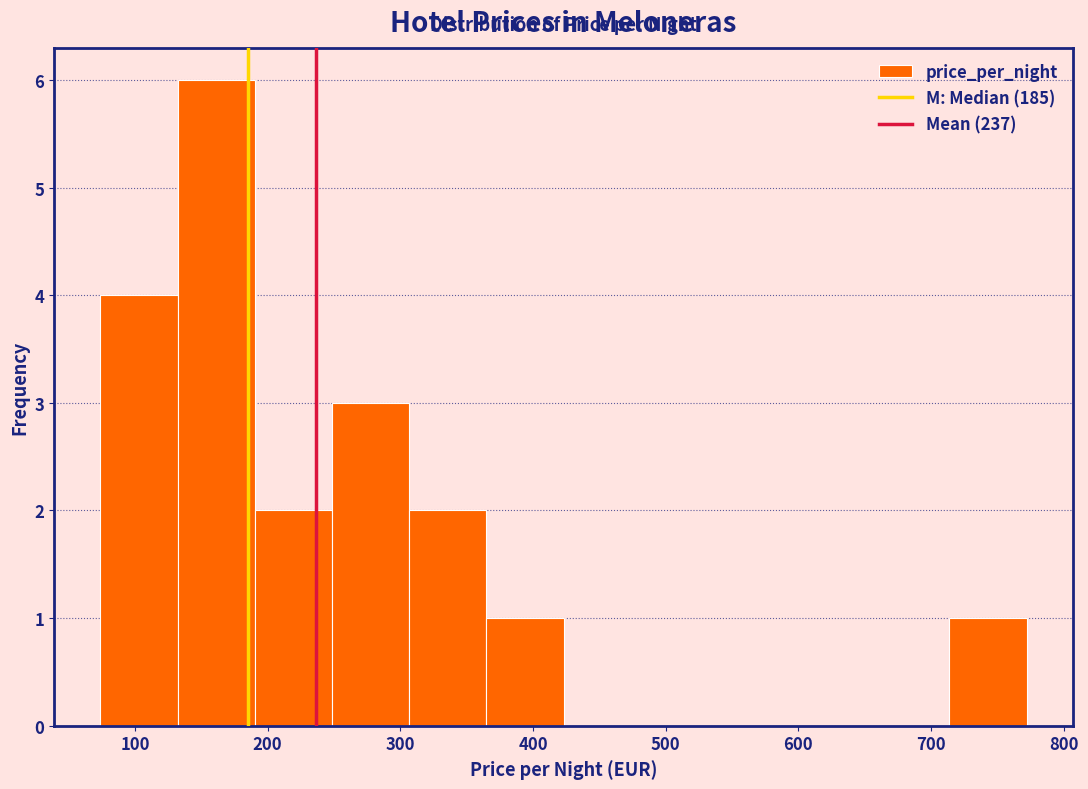

Reading left to right, list every bar in this chart as the range it spans on the x-axis followed by its height. Neither the bar edges nor the heights are printed on the chart, so give them approximately, as read against the axes.

70 to 130: 4
130 to 190: 6
190 to 250: 2
250 to 310: 3
310 to 360: 2
360 to 420: 1
420 to 480: 0
480 to 540: 0
540 to 600: 0
600 to 660: 0
660 to 710: 0
710 to 770: 1